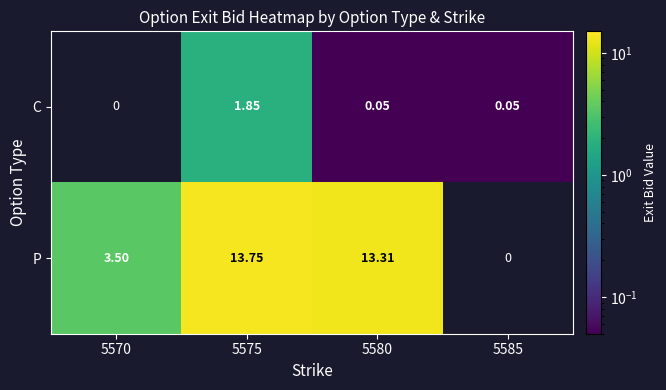

Count the number of categories in the chart.

4